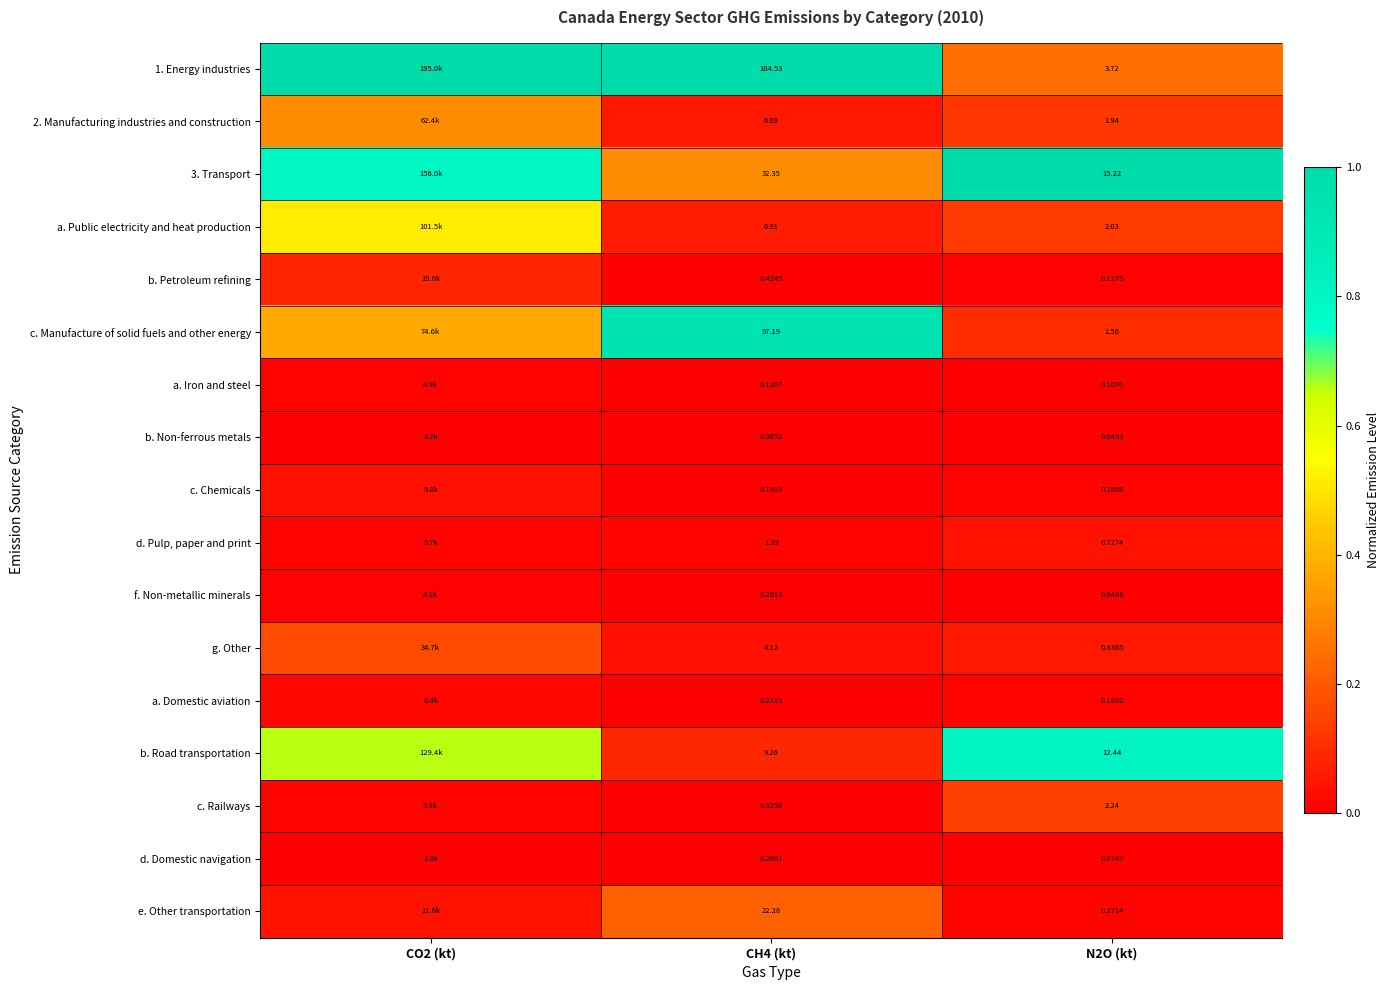

Which label corresponds to the smallest value in the chart?

CH4 (kt)